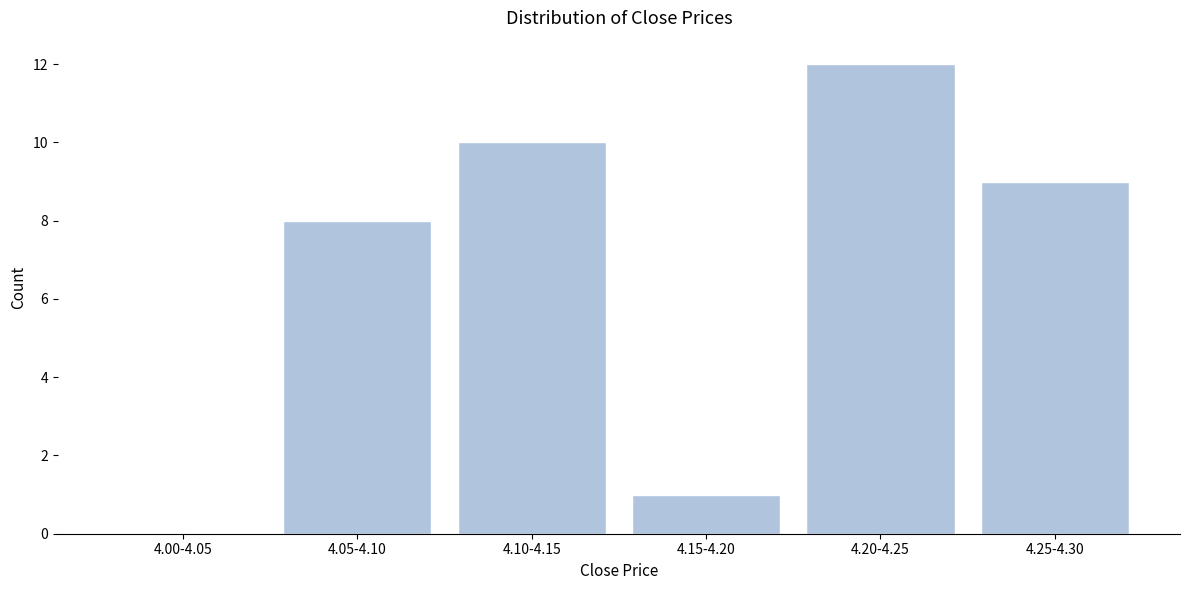

Reading left to right, list all the values displayed in this chart.

4.00-4.05=0	4.05-4.10=8	4.10-4.15=10	4.15-4.20=1	4.20-4.25=12	4.25-4.30=9